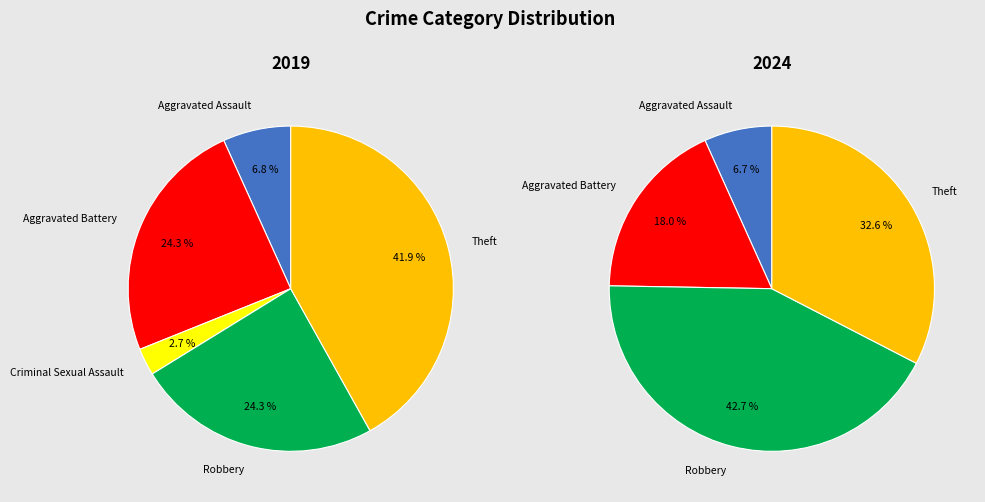

Is it true that 3 is 3% of the pie?

True